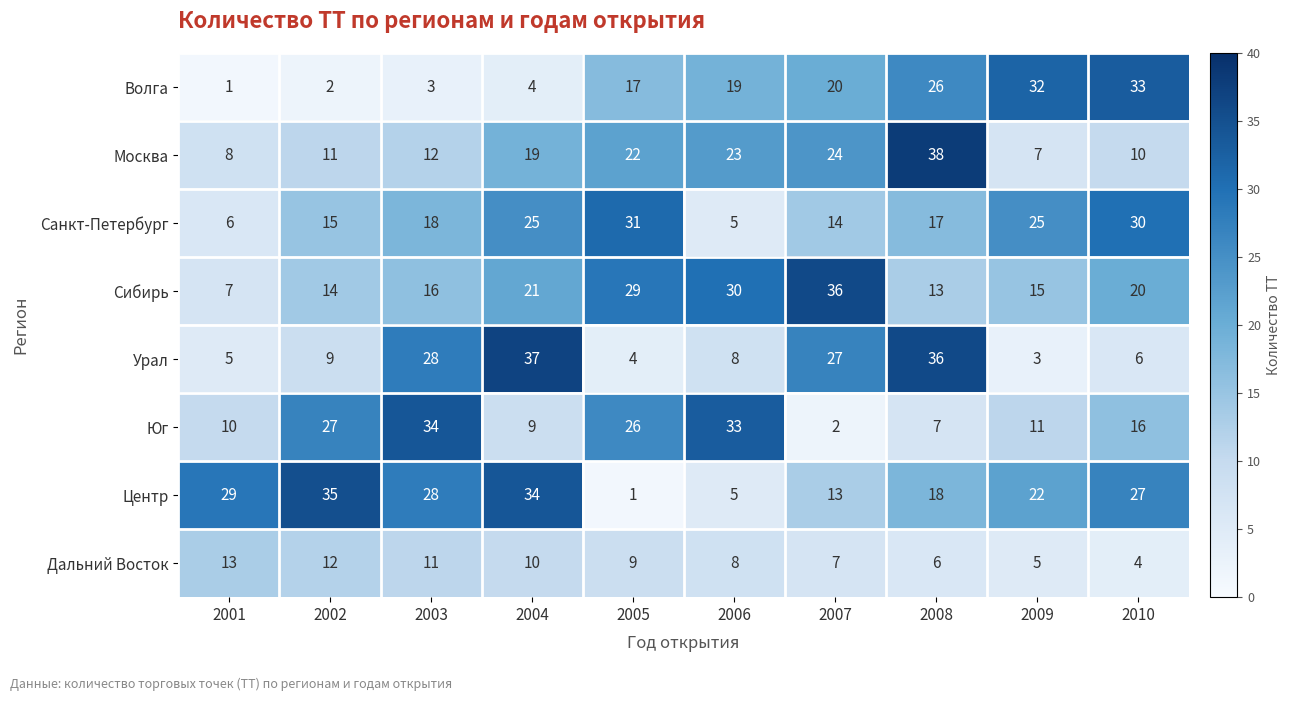

At which label is Санкт-Петербург closest to 18?

2003